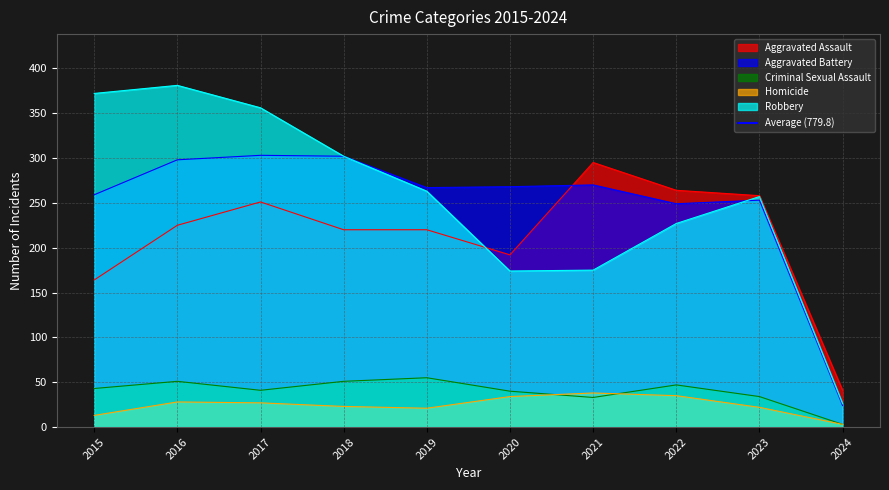

True or false: Aggravated Battery has more than 2 points higher than both neighbors.

True